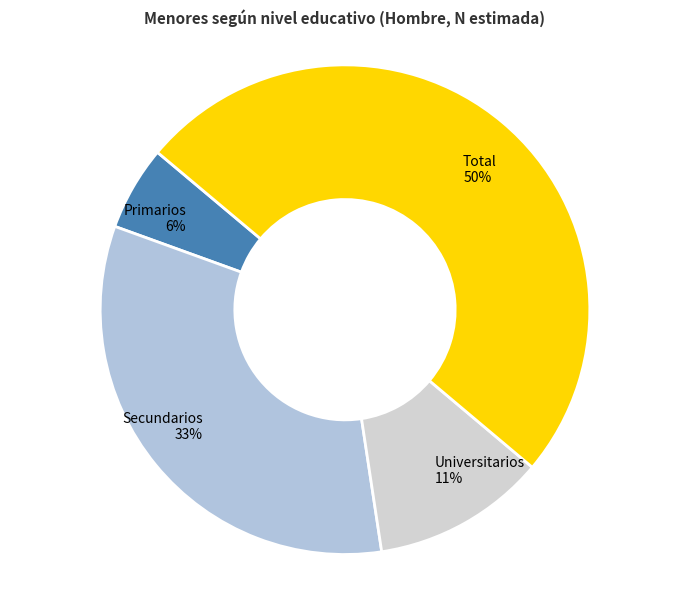

Is it true that Total is 60% of the pie?

False